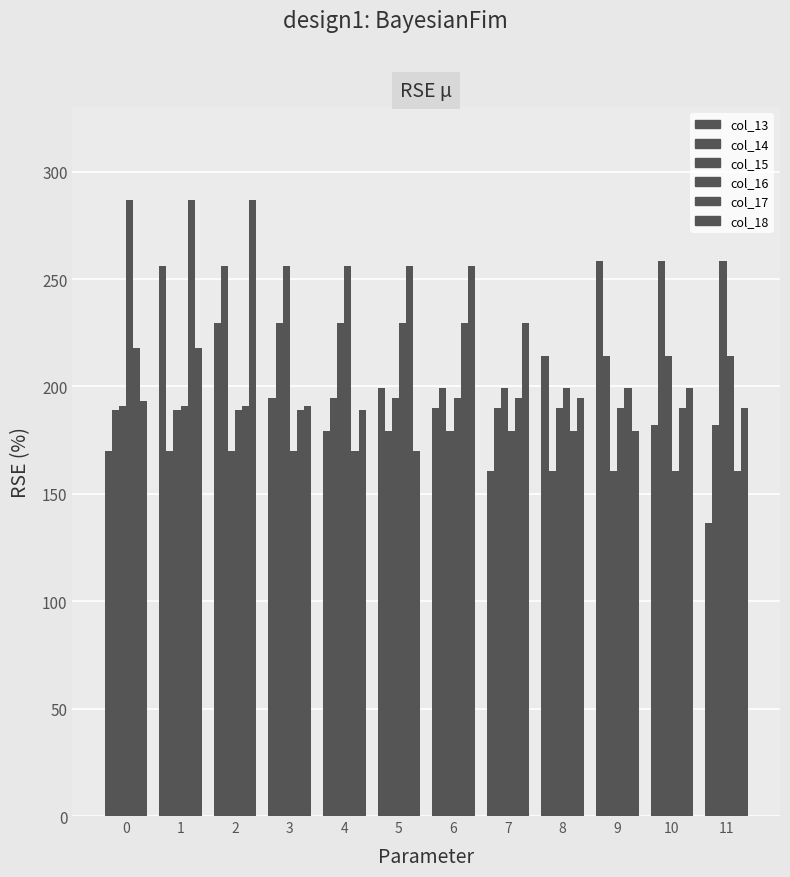

What is the difference between the maximum and minimum values in the col_18 series?

117.0